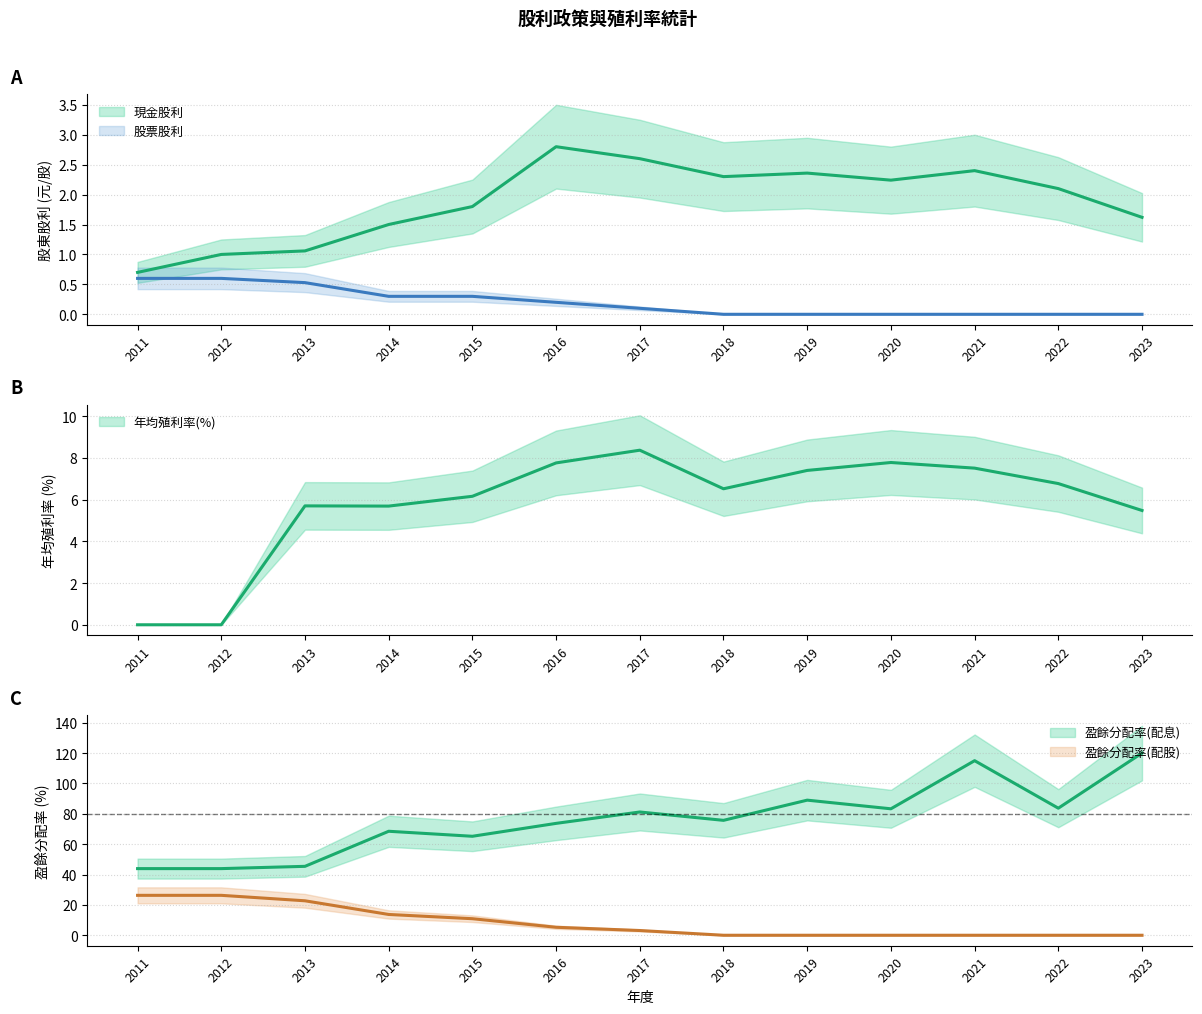

At 2019, list the series in order from smallest to largest.

股票股利, 盈餘分配率(配股), 現金股利, 年均殖利率, 盈餘分配率(配息)